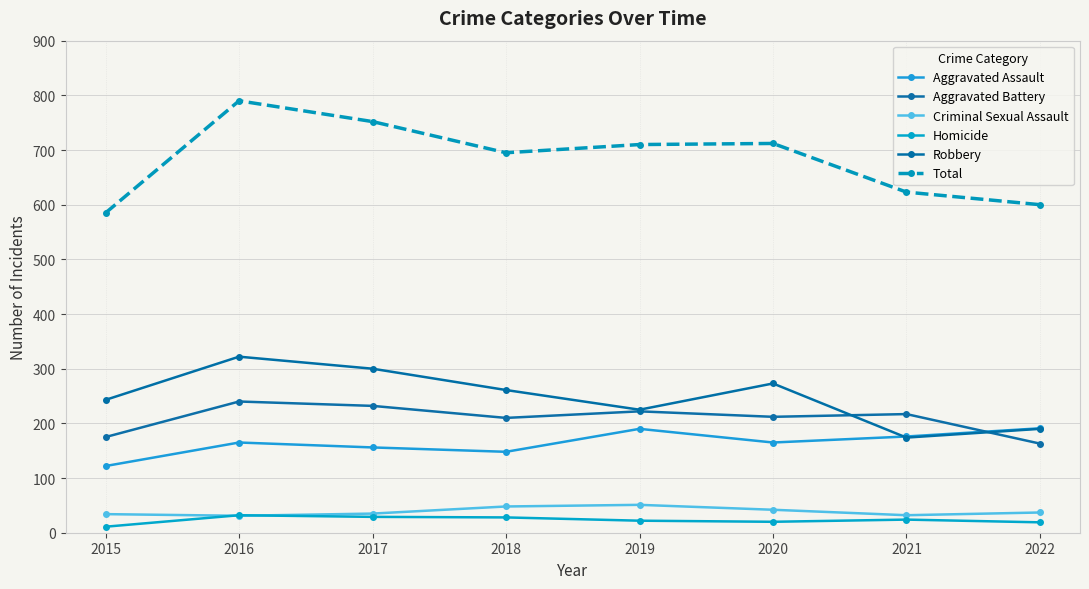

Reading right to left, what are all the values shown in this chart?

Aggravated Assault: 191	176	165	190	148	156	165	122
Aggravated Battery: 163	217	212	222	210	232	240	175
Criminal Sexual Assault: 37	32	42	51	48	35	31	34
Homicide: 19	24	20	22	28	29	32	11
Robbery: 190	174	273	225	261	300	322	243
Total: 600	623	712	710	695	752	790	585